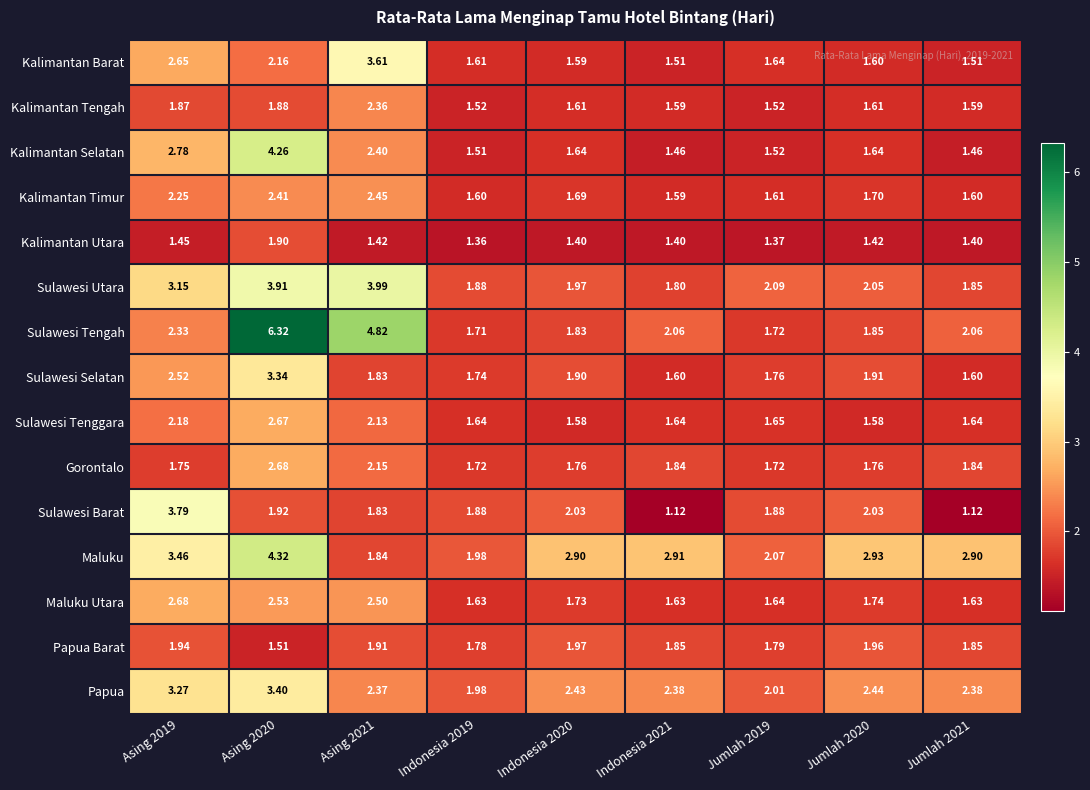

What is the maximum value shown in the chart?

6.3